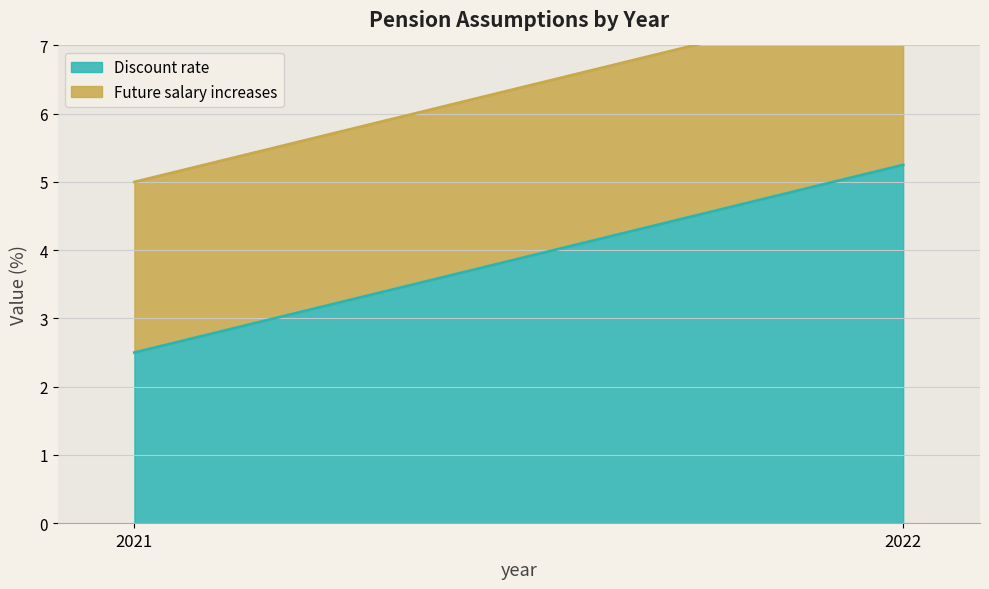

What is the sum of all Discount rate values?

7.8